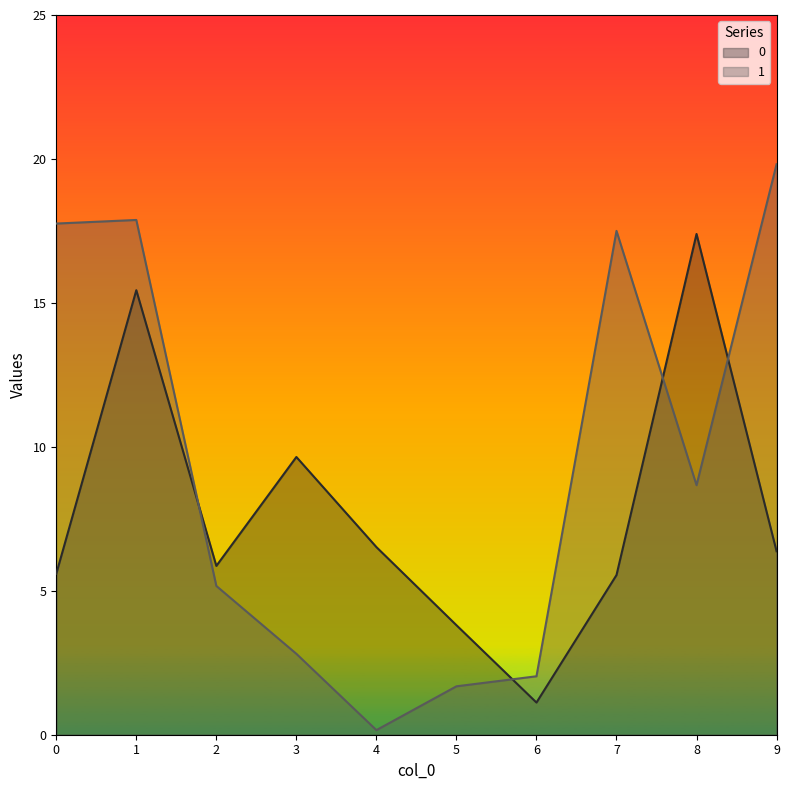

True or false: 1 and 0 cross at least once.

True